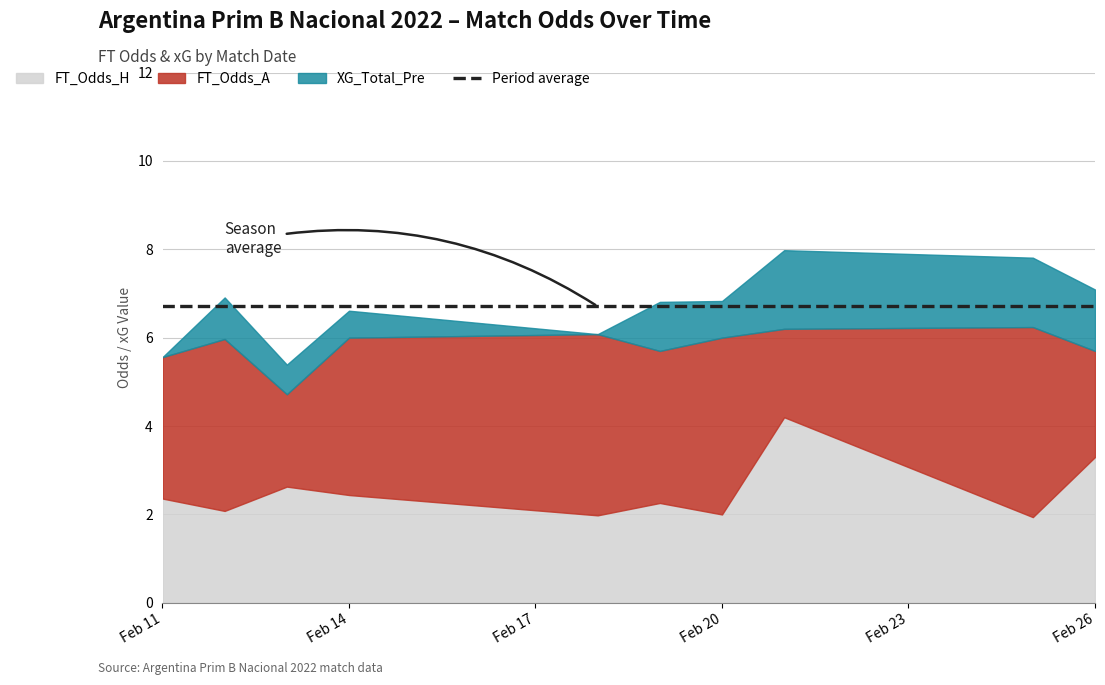

Reading left to right, list all the values displayed in this chart.

FT_Odds_H: 2022-02-11=2.4	2022-02-12=2.1	2022-02-13=2.6	2022-02-14=2.4	2022-02-18=2.0	2022-02-19=2.3	2022-02-20=2.0	2022-02-21=4.2	2022-02-25=1.9	2022-02-26=3.3
FT_Odds_A: 2022-02-11=3.2	2022-02-12=3.9	2022-02-13=2.1	2022-02-14=3.6	2022-02-18=4.1	2022-02-19=3.4	2022-02-20=4.0	2022-02-21=2.0	2022-02-25=4.3	2022-02-26=2.4
XG_Total_Pre: 2022-02-11=0.0	2022-02-12=0.9	2022-02-13=0.7	2022-02-14=0.6	2022-02-18=0.0	2022-02-19=1.1	2022-02-20=0.8	2022-02-21=1.8	2022-02-25=1.6	2022-02-26=1.4